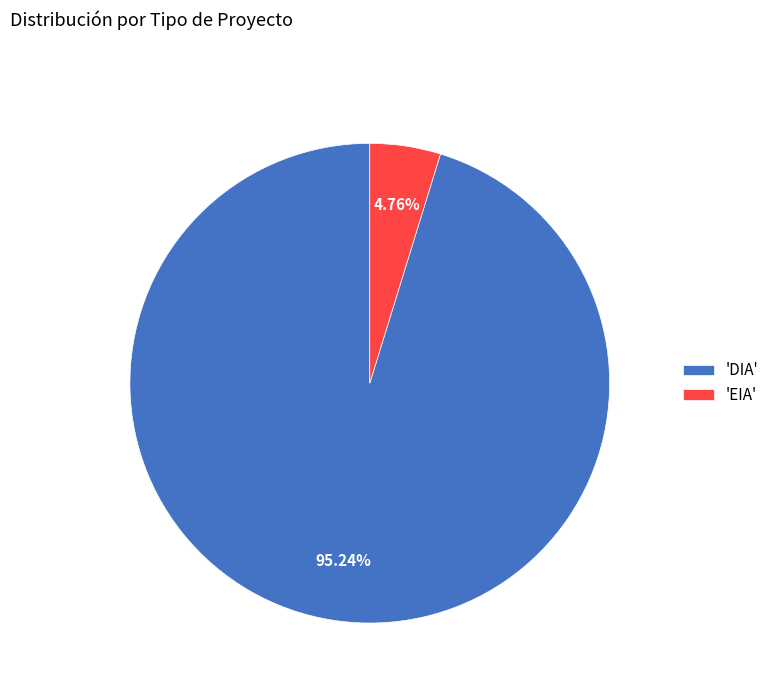

Rank the categories by value from lowest to highest.

'EIA', 'DIA'